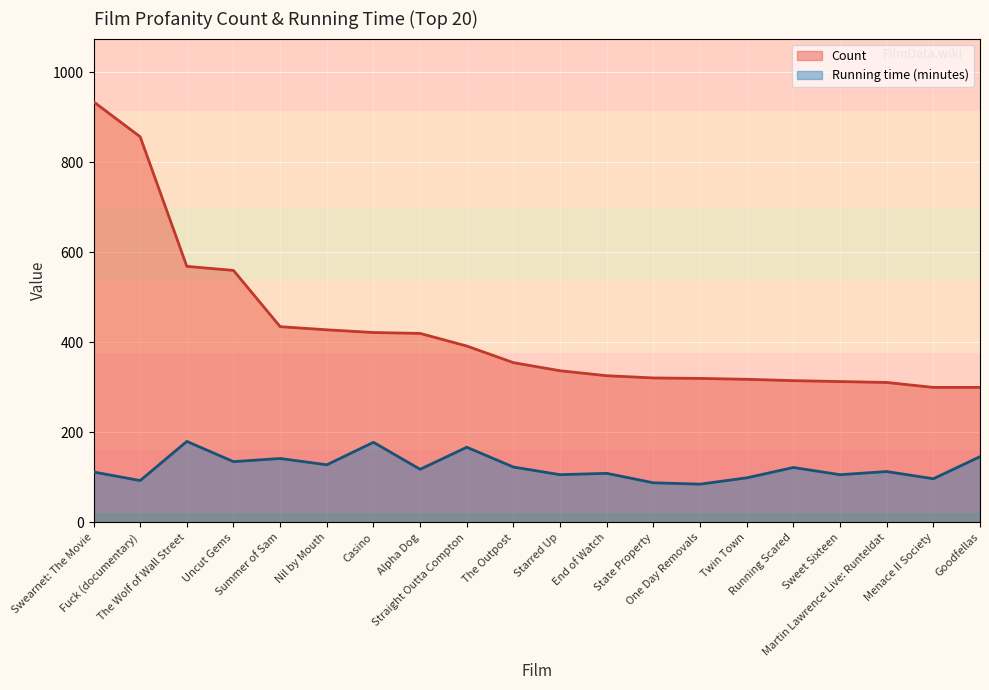

What is the sum of all Running time (minutes) values?

2447